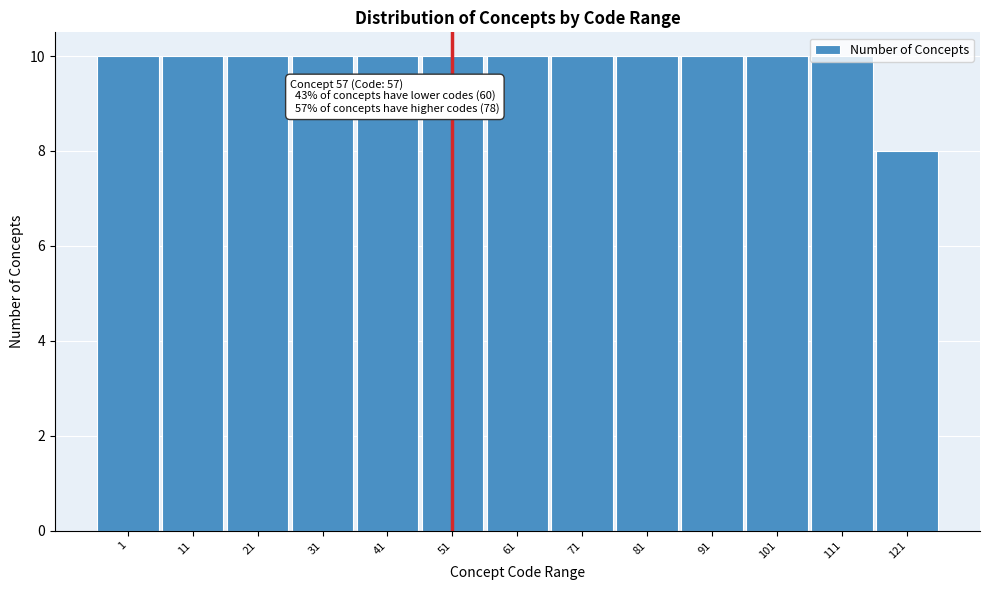

What is the value of the 6th bar from the left?

10